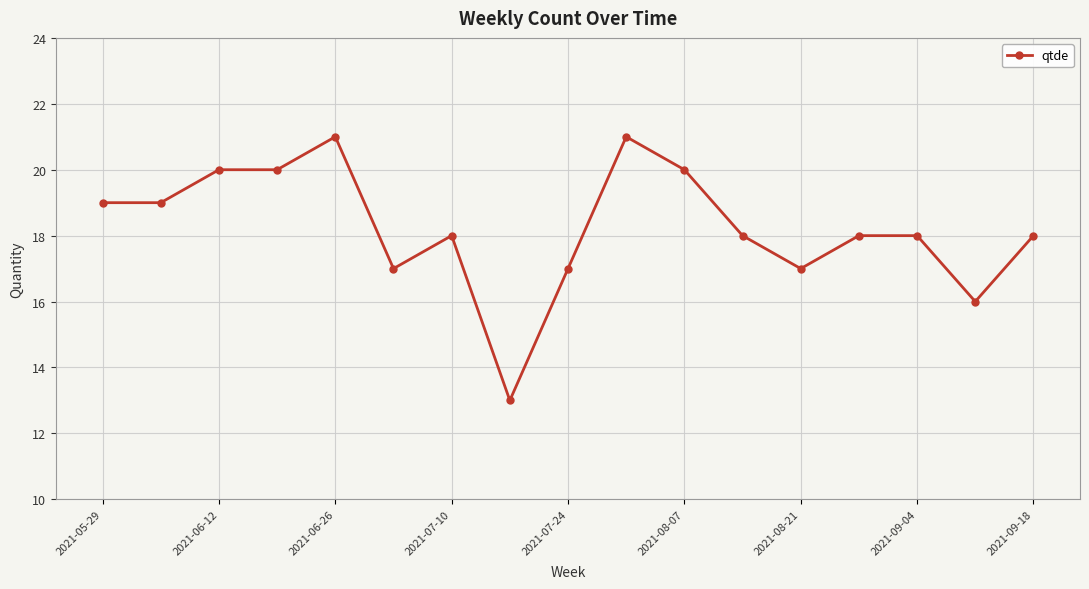

What is the value of the 7th point from the left?

18